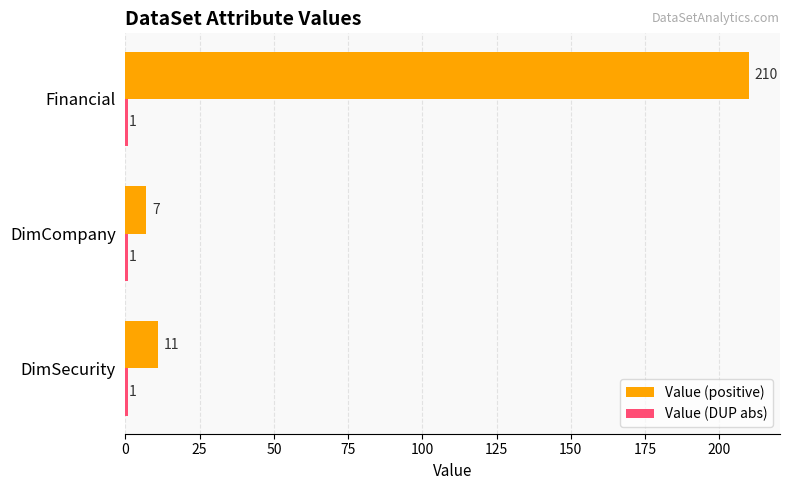

Is it true that Value (positive) equals 85 at Financial?

False